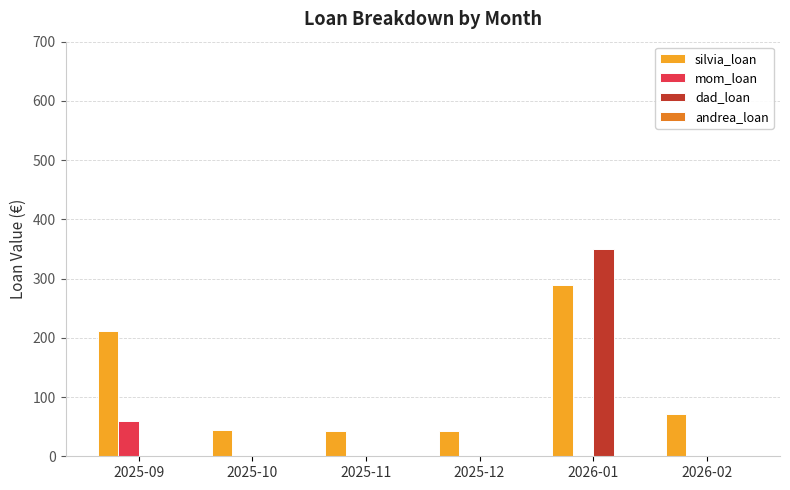

What is the total value across all series at 2026-02?

72.0